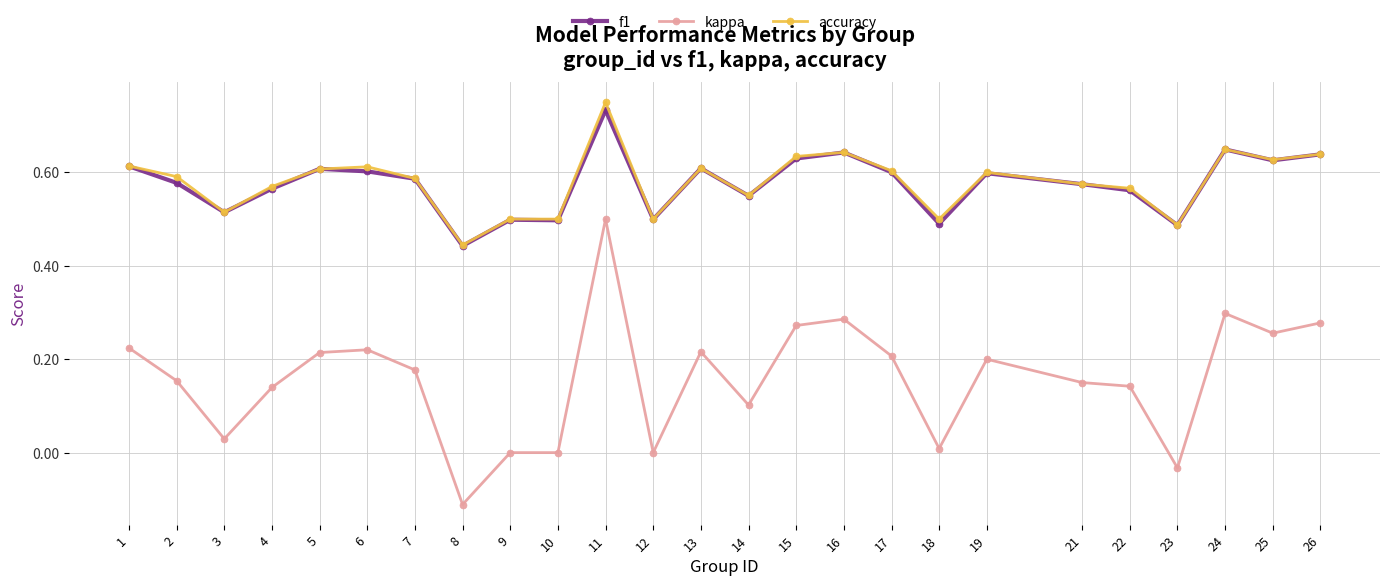

True or false: f1 has a value of 0.7 at 23.

False